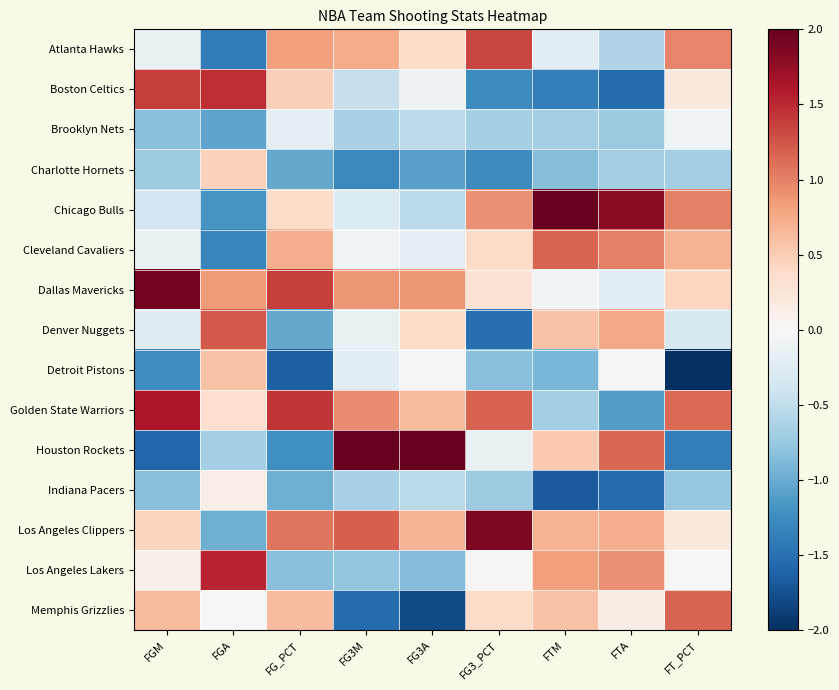

Which series changed the most between FG_PCT and FG3M?

Houston Rockets